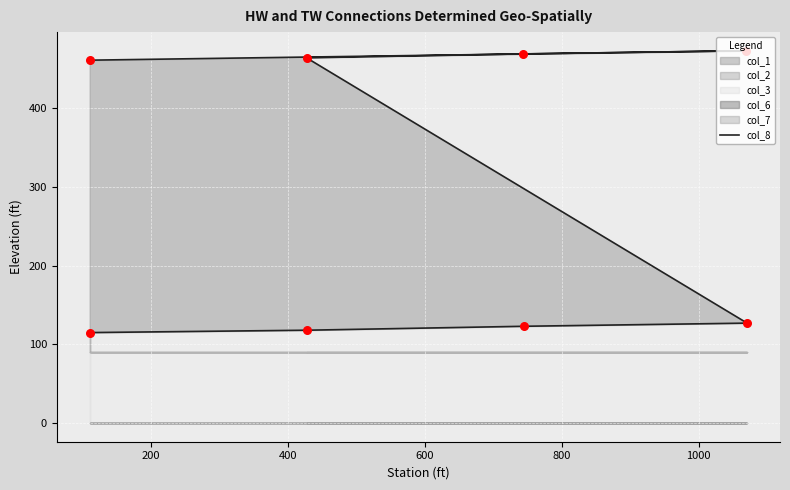

What is the ratio of the value at 1000 to the value at 400?

3.8